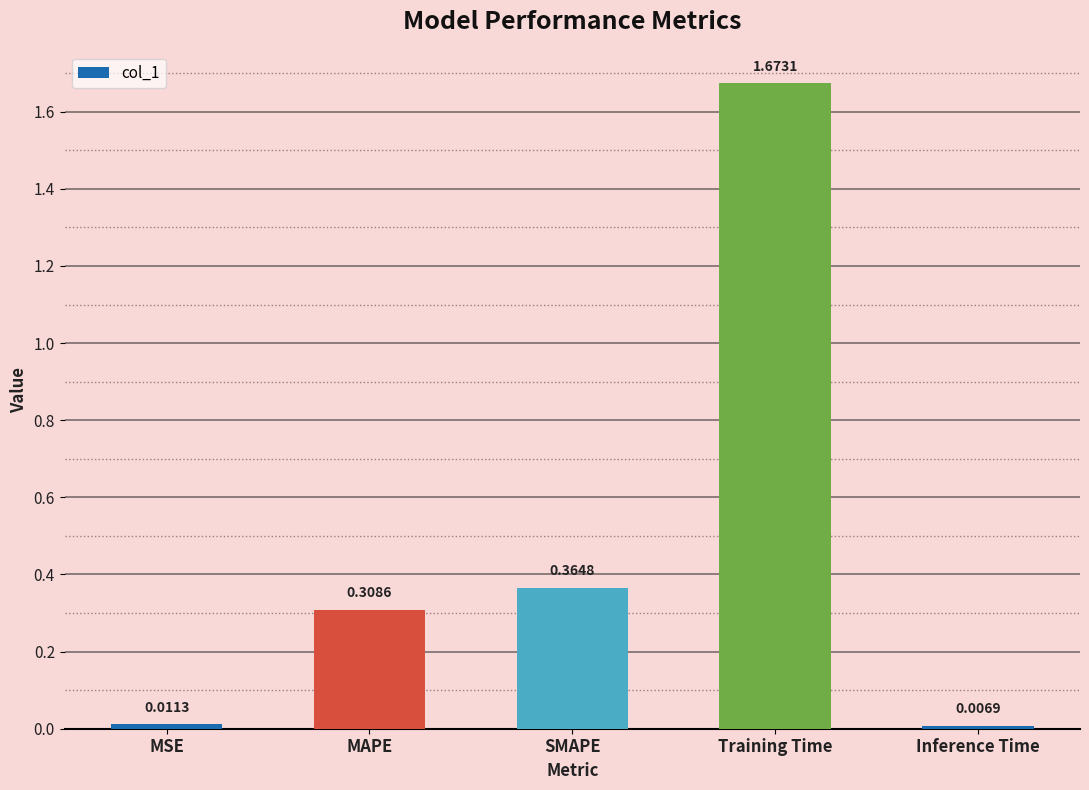

Does the chart contain stacked bars?

No